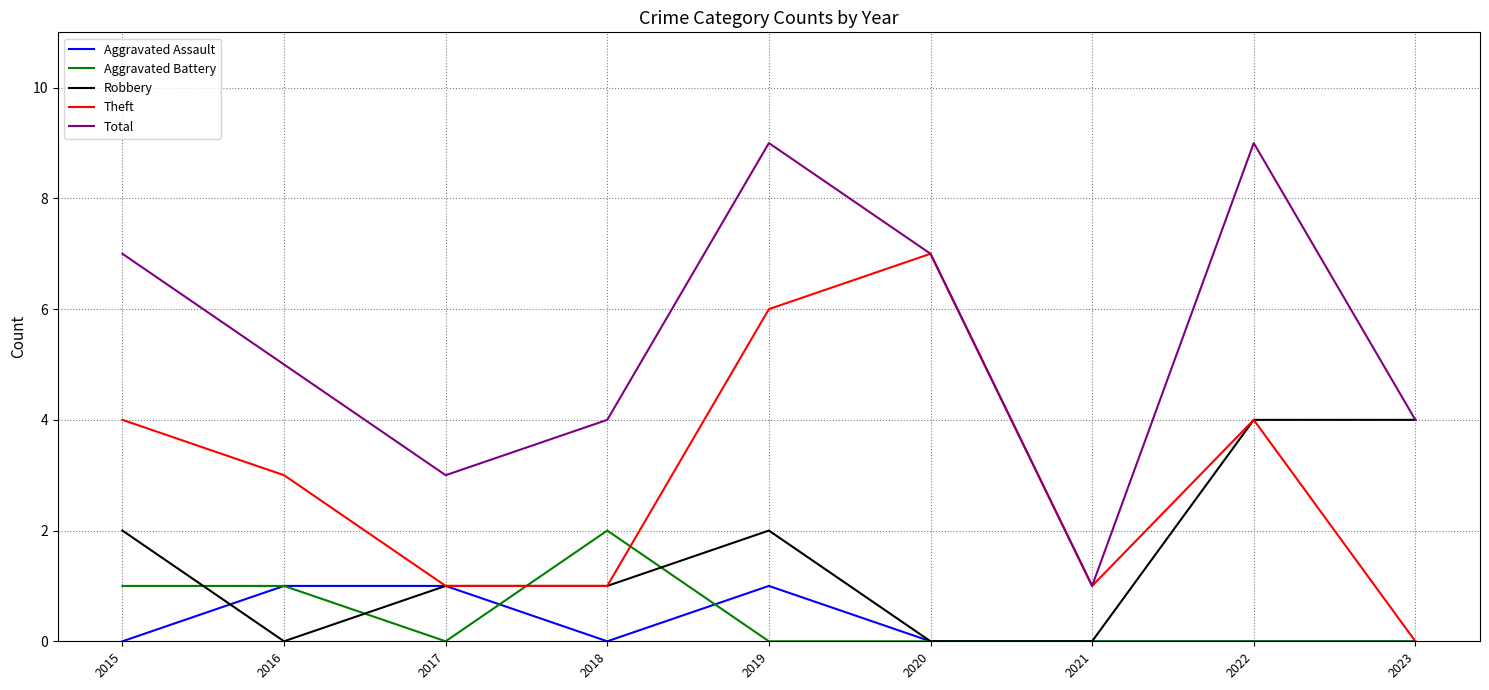

Reading right to left, what are all the values shown in this chart?

Aggravated Assault: 2023=0	2022=0	2021=0	2020=0	2019=1	2018=0	2017=1	2016=1	2015=0
Aggravated Battery: 2023=0	2022=0	2021=0	2020=0	2019=0	2018=2	2017=0	2016=1	2015=1
Robbery: 2023=4	2022=4	2021=0	2020=0	2019=2	2018=1	2017=1	2016=0	2015=2
Theft: 2023=0	2022=4	2021=1	2020=7	2019=6	2018=1	2017=1	2016=3	2015=4
Total: 2023=4	2022=9	2021=1	2020=7	2019=9	2018=4	2017=3	2016=5	2015=7